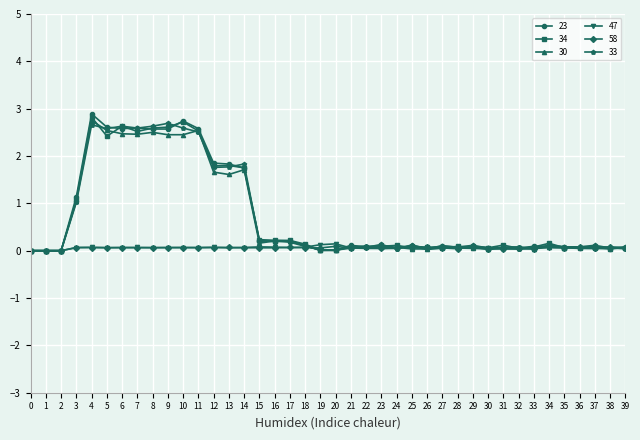

Does the chart have visible grid lines?

Yes